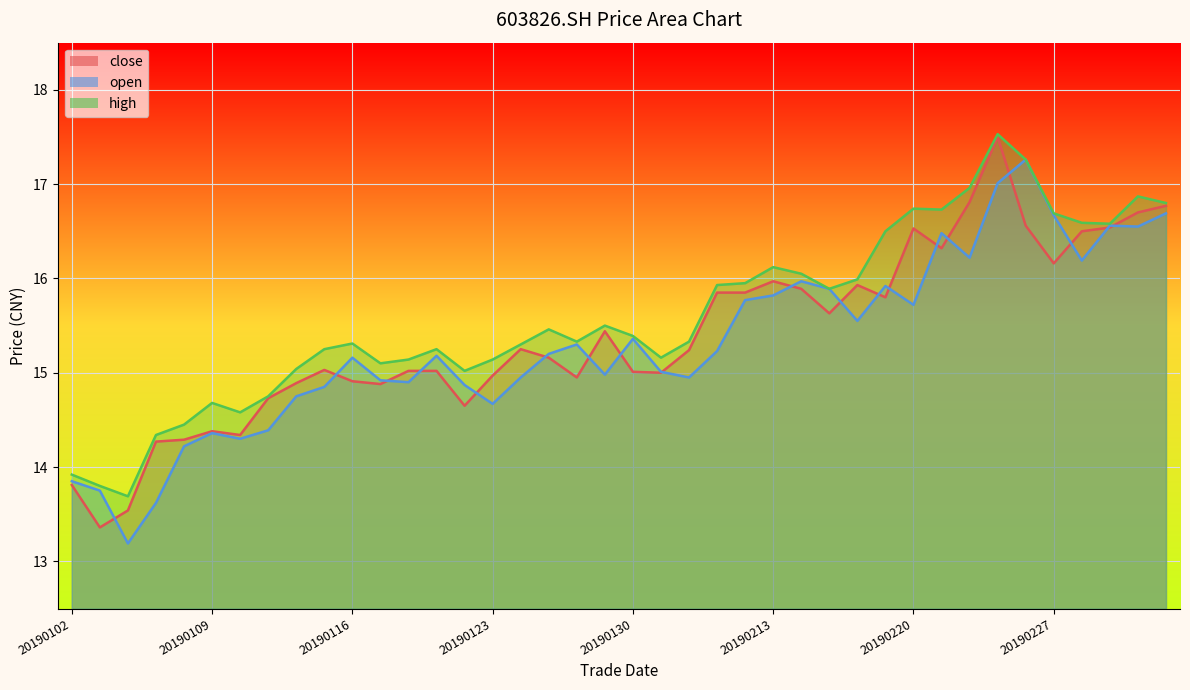

What is the greatest value displayed?

17.5